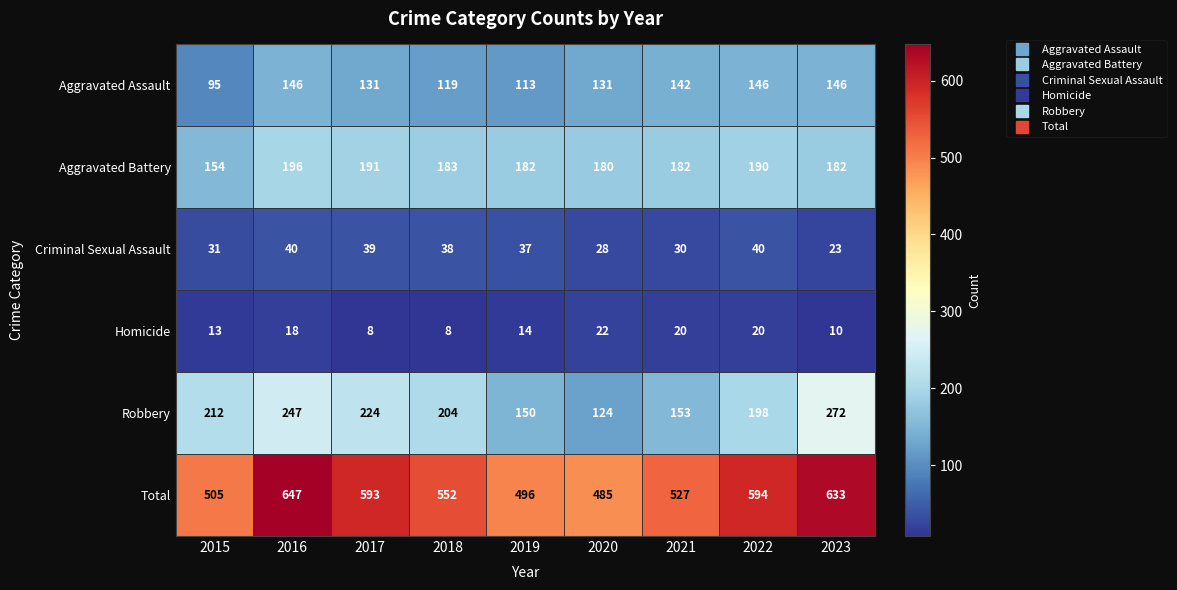

Count the number of categories in the chart.

9